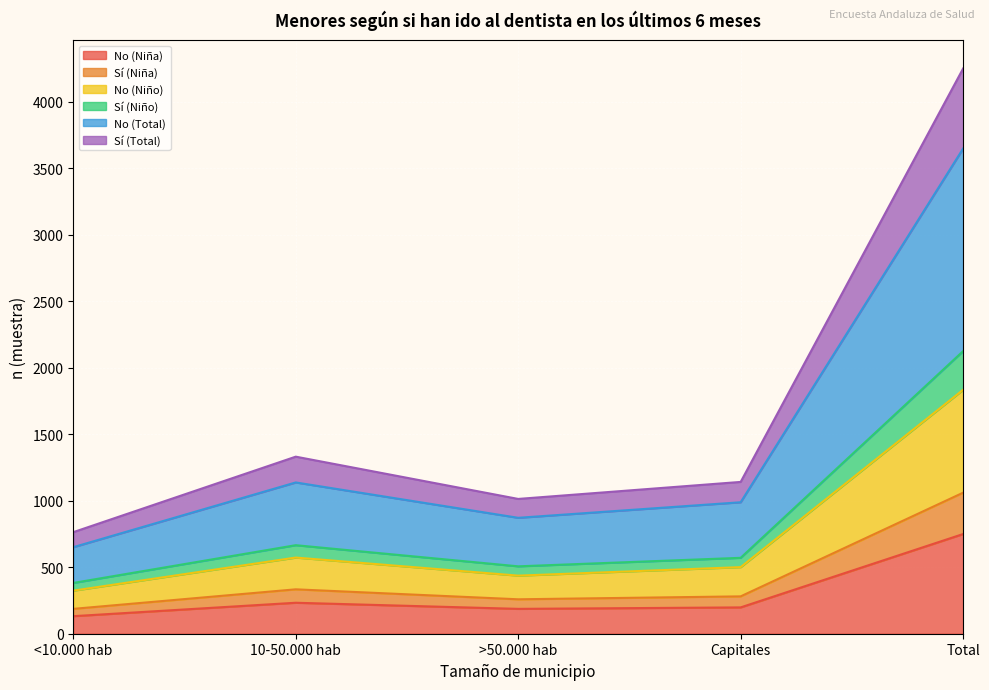

Is the value of No (Niño) at <10.000 hab greater than the value of No (Total) at Total?

No